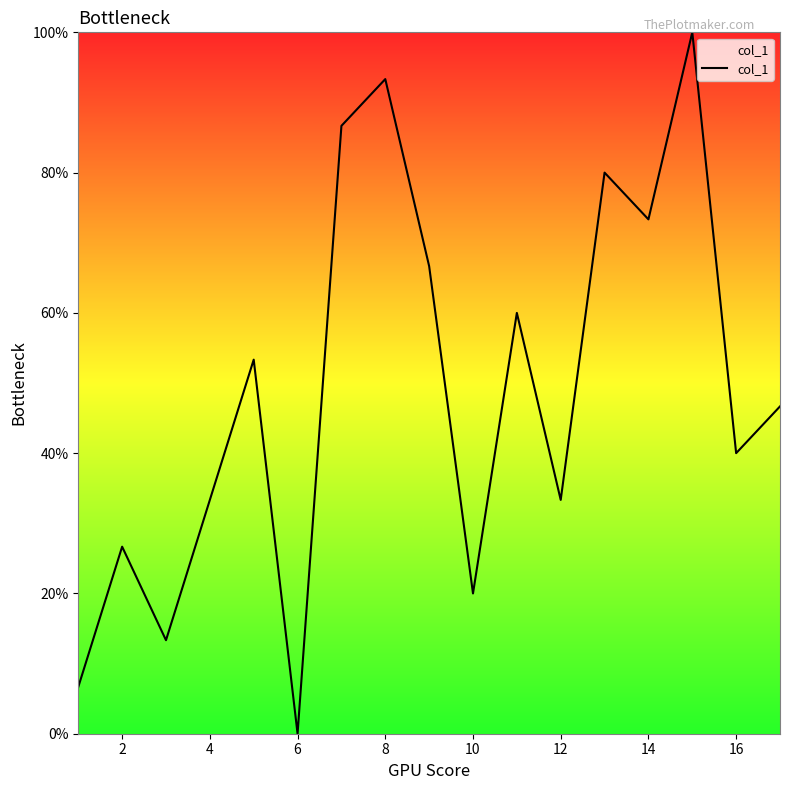

What is the difference between the maximum and minimum values?

100.0